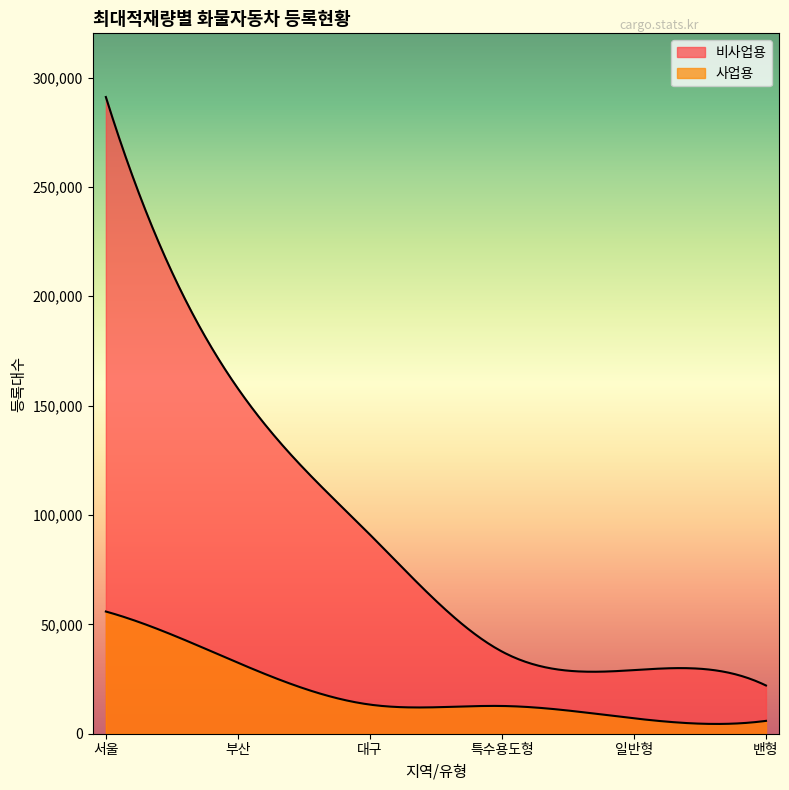

What is the difference between the highest and lowest values at 서울?

235237